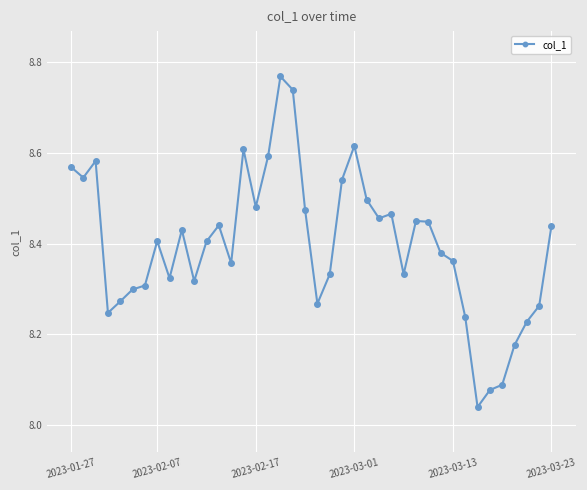

True or false: the data has more than 1 interior local peaks.

True